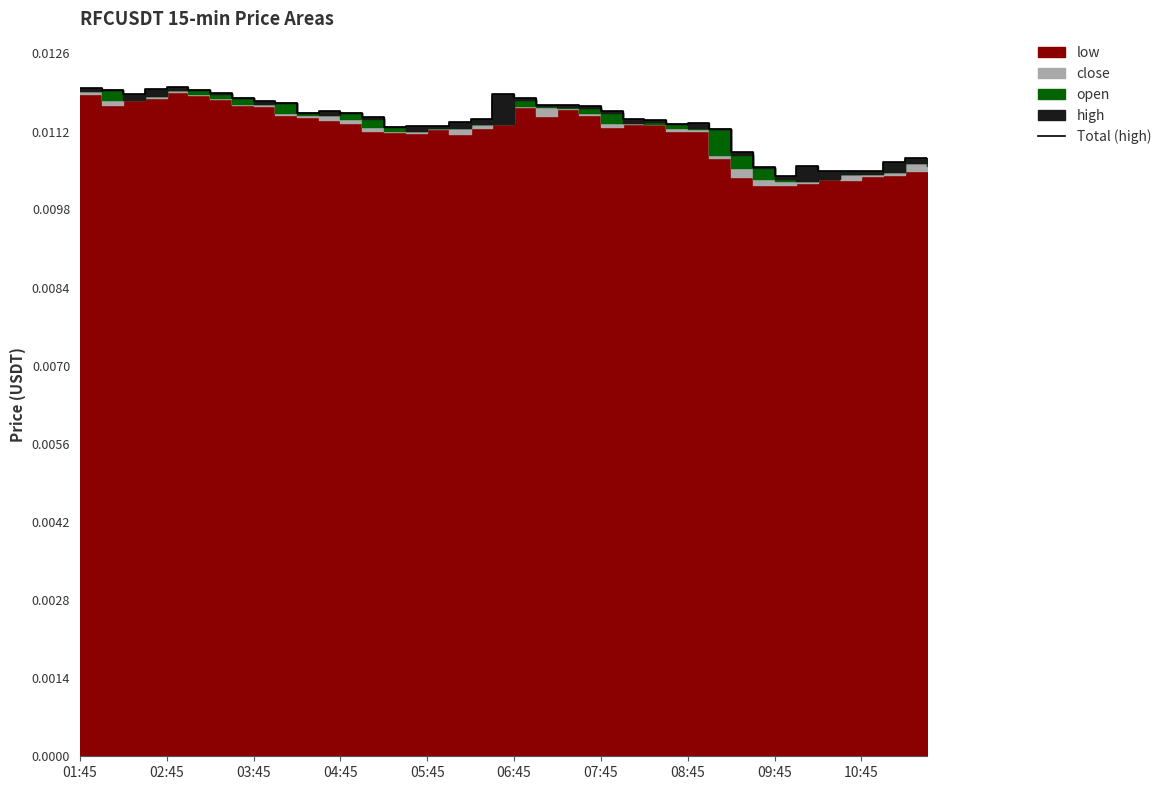

How many lines are shown in the chart?

1